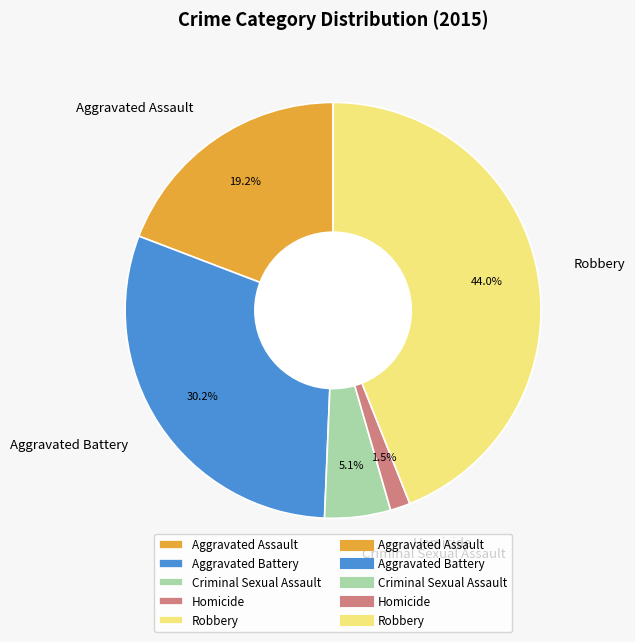

Which has a higher value, Homicide or Aggravated Battery?

Aggravated Battery